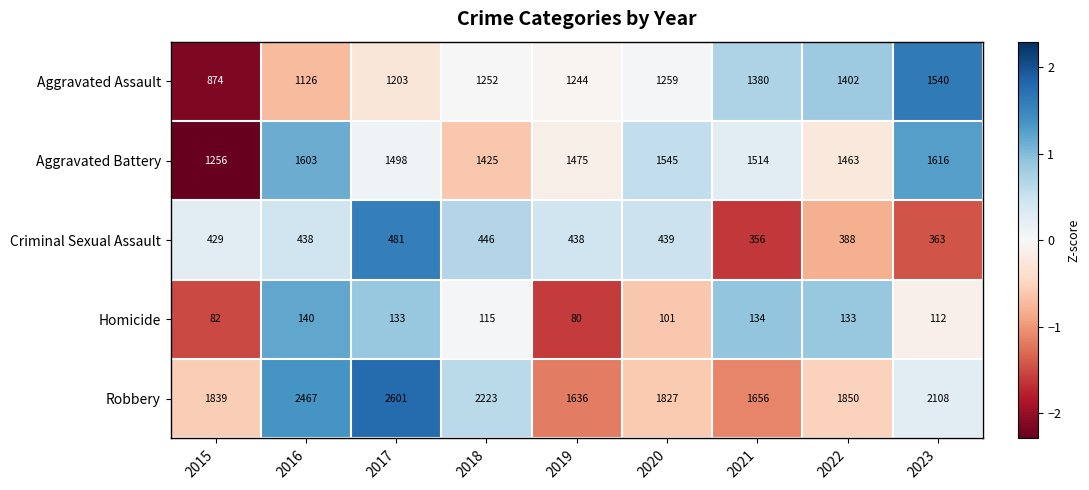

How many data points in Aggravated Assault are less than 1252?

4